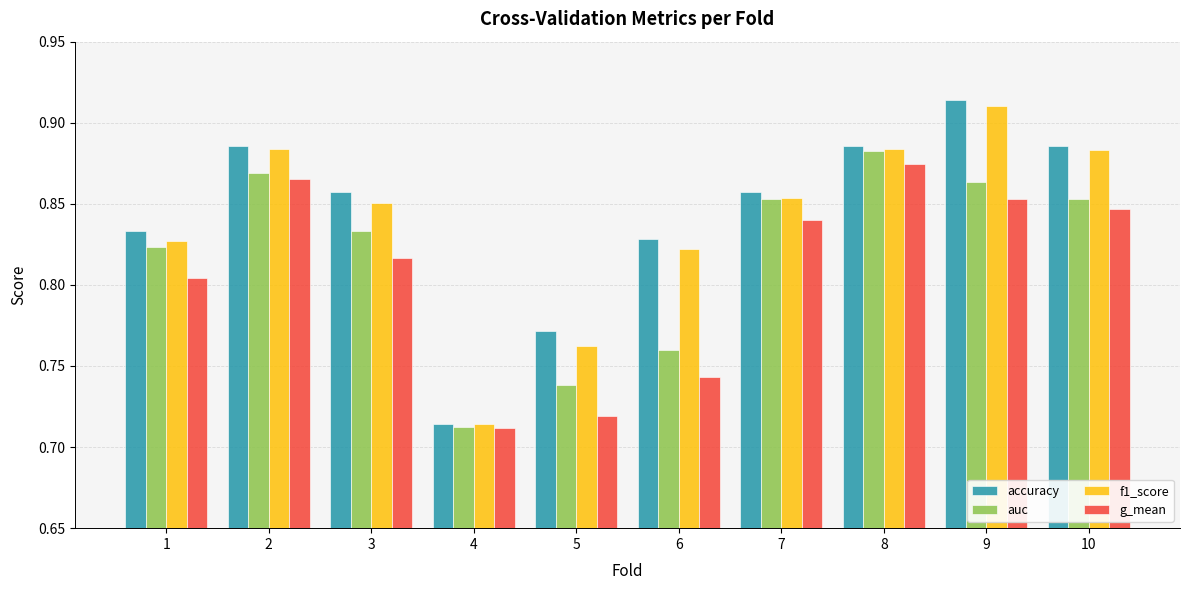

Is the value of f1_score at 3 greater than the value of auc at 1?

Yes